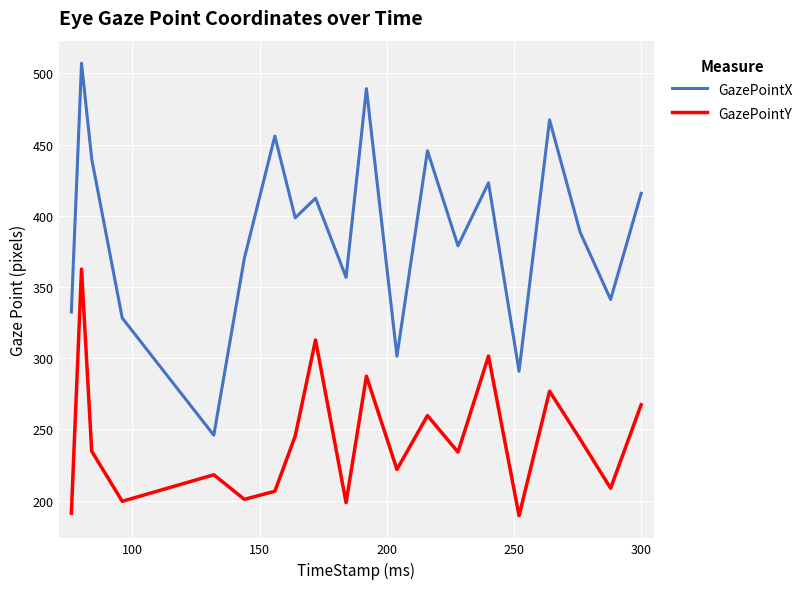

List the series in order of their peak value, lowest first.

GazePointY, GazePointX